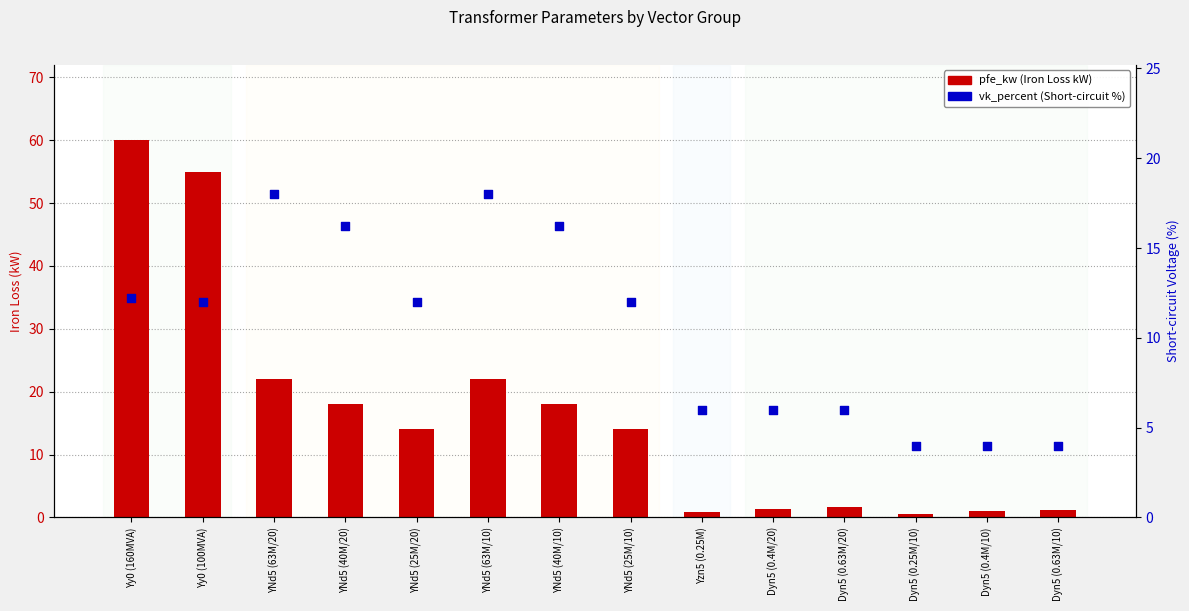

Is the value of pfe_kw at Yy0 (100MVA) greater than the value of vk_percent at Dyn5 (0.25M/10)?

Yes